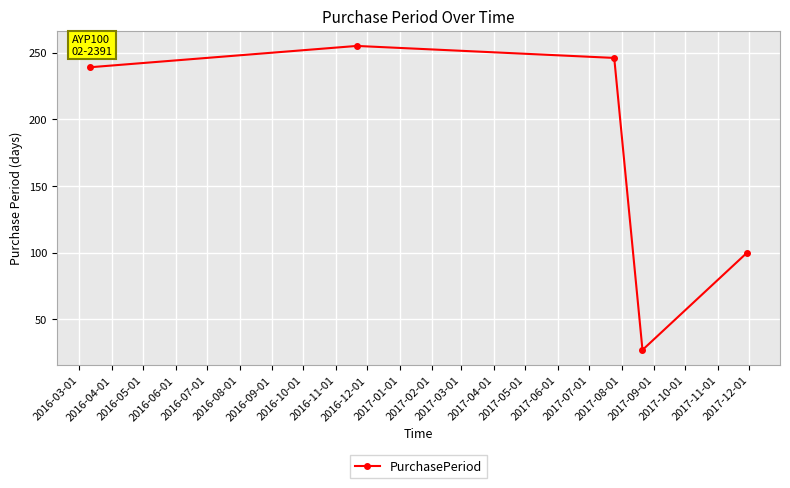

What is the maximum value shown in the chart?

255